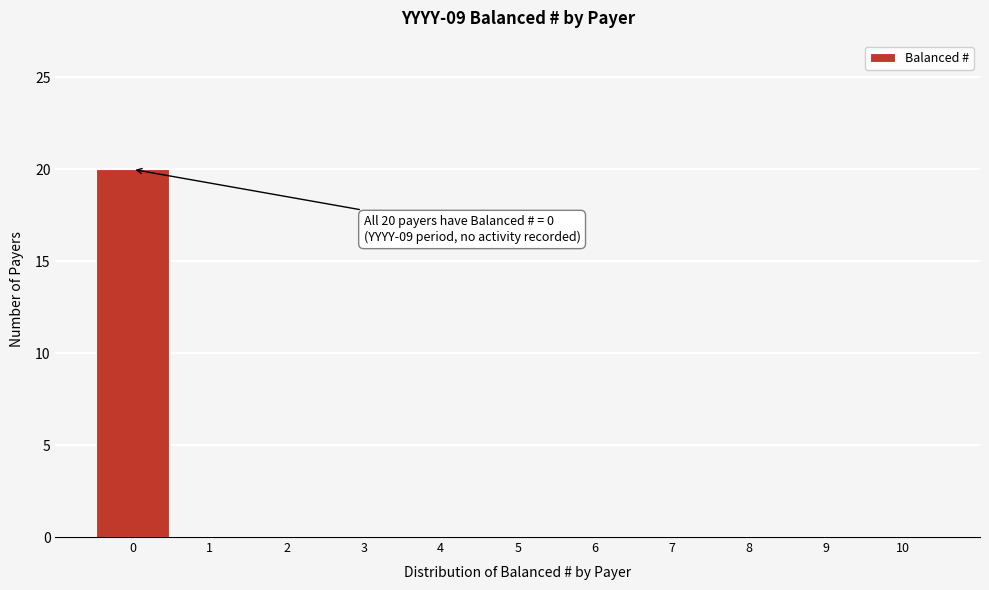

Which range on the x-axis has the tallest bar?

-0.5 to 0.5